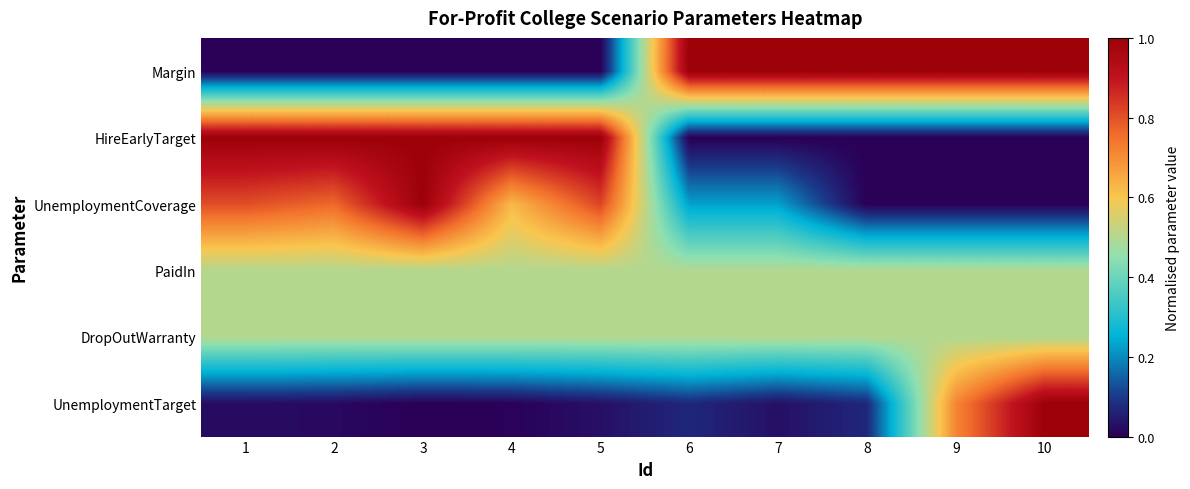

Rank the series at 5 from lowest to highest value.

Margin, UnemploymentTarget, PaidIn, DropOutWarranty, UnemploymentCoverage, HireEarlyTarget